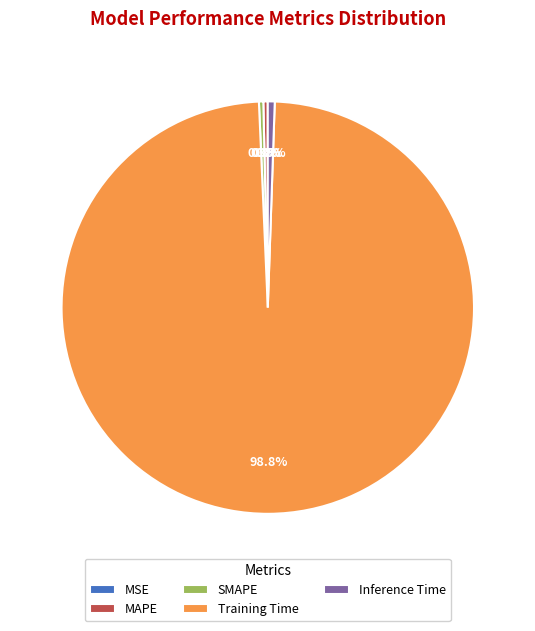

Does any single category account for the majority?

Yes